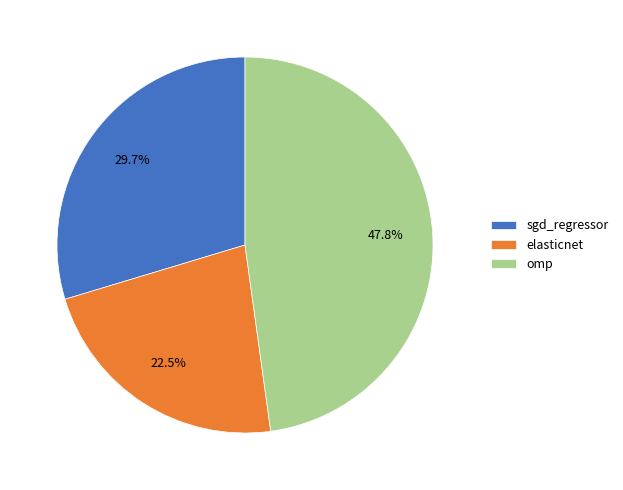

How many segments does this pie chart have?

3